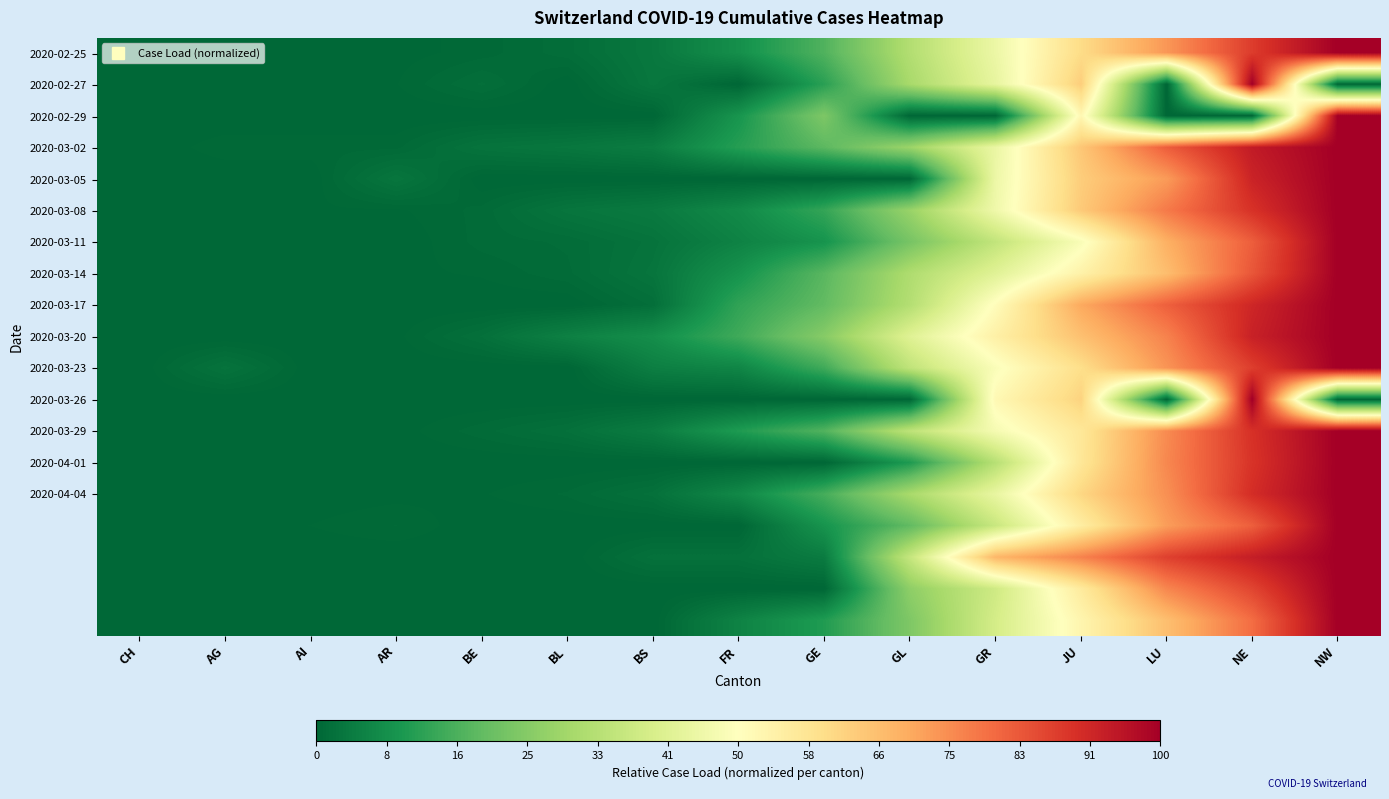

Which has a higher value, BE or NE?

NE